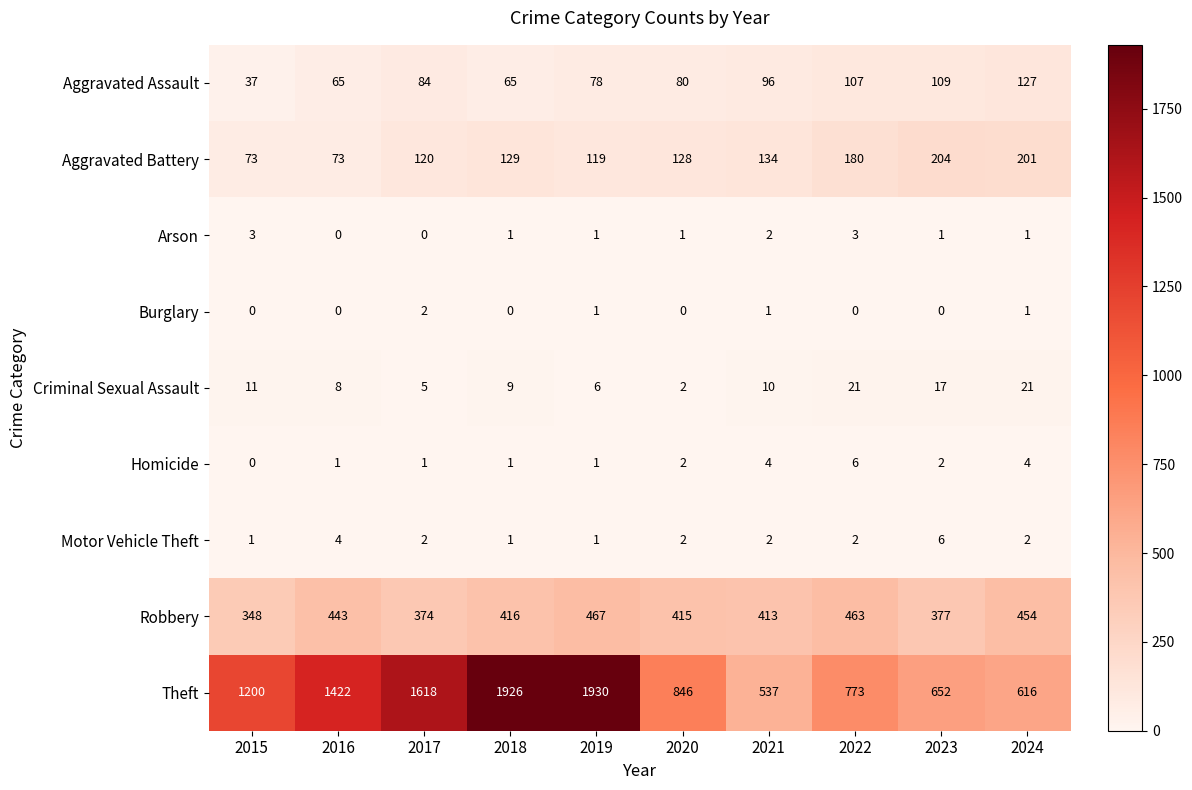

Is the value of Arson at 2022 greater than the value of Criminal Sexual Assault at 2018?

No